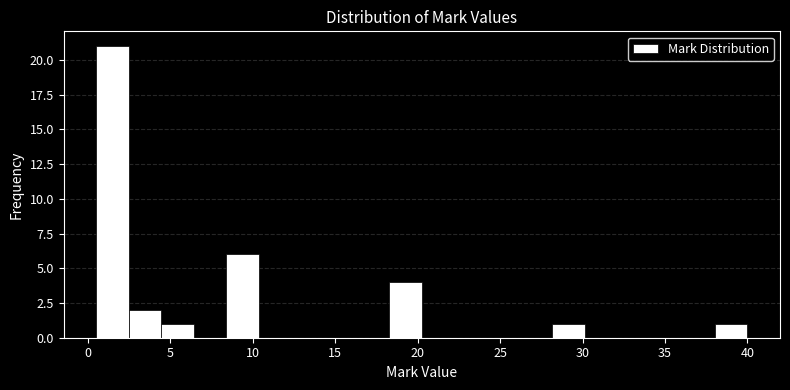

Around what value on the x-axis is the tallest bar? Give the approximate position of its centre, as read against the axis.

1.5